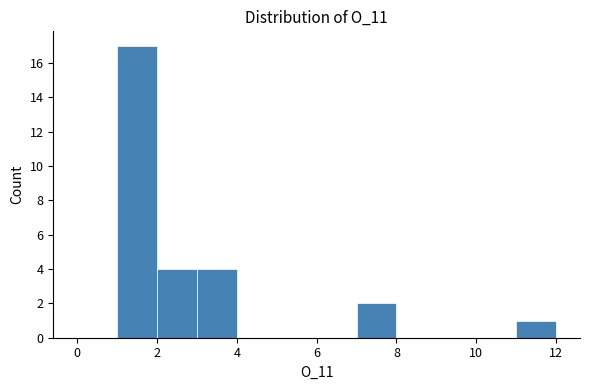

Over which range of the x-axis is the bar tallest?

1 to 2